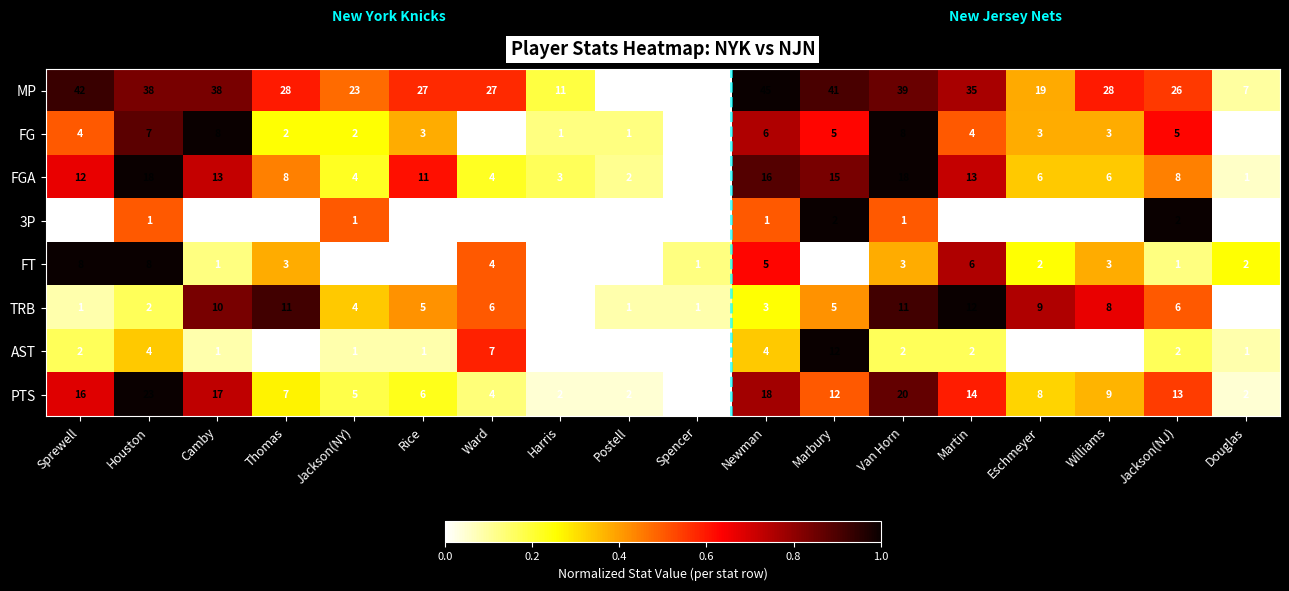

The value of PTS at Postell is 2. True or false?

True